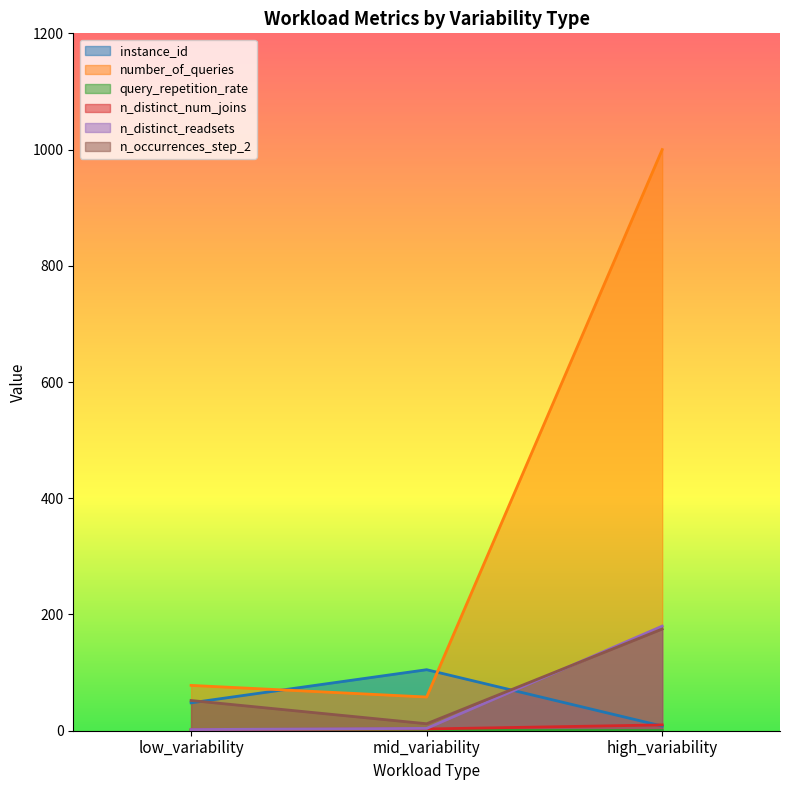

Between mid_variability and low_variability, which is larger?

mid_variability